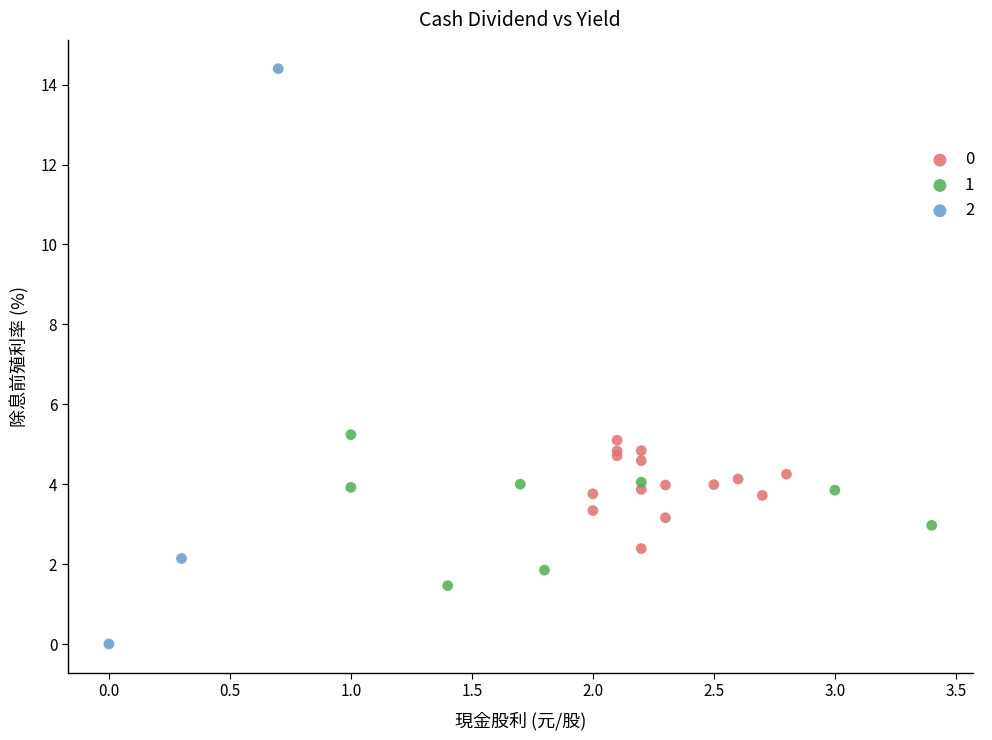

Which series reaches the maximum Y coordinate?

2